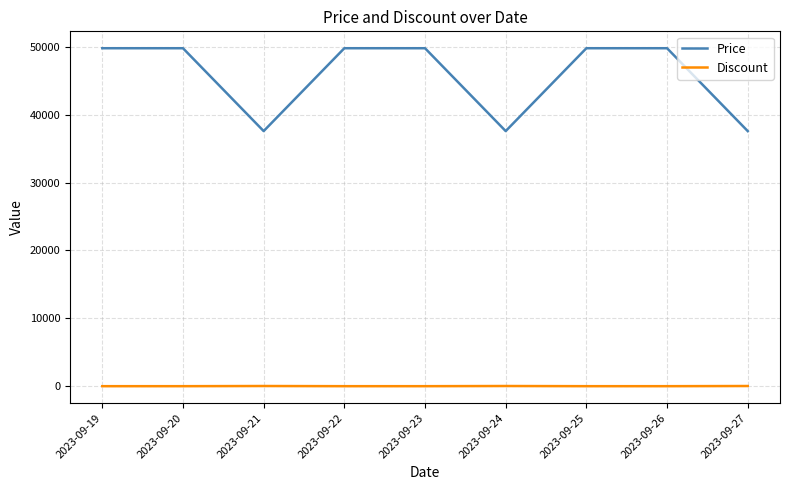

True or false: Discount and Price intersect in this chart.

False